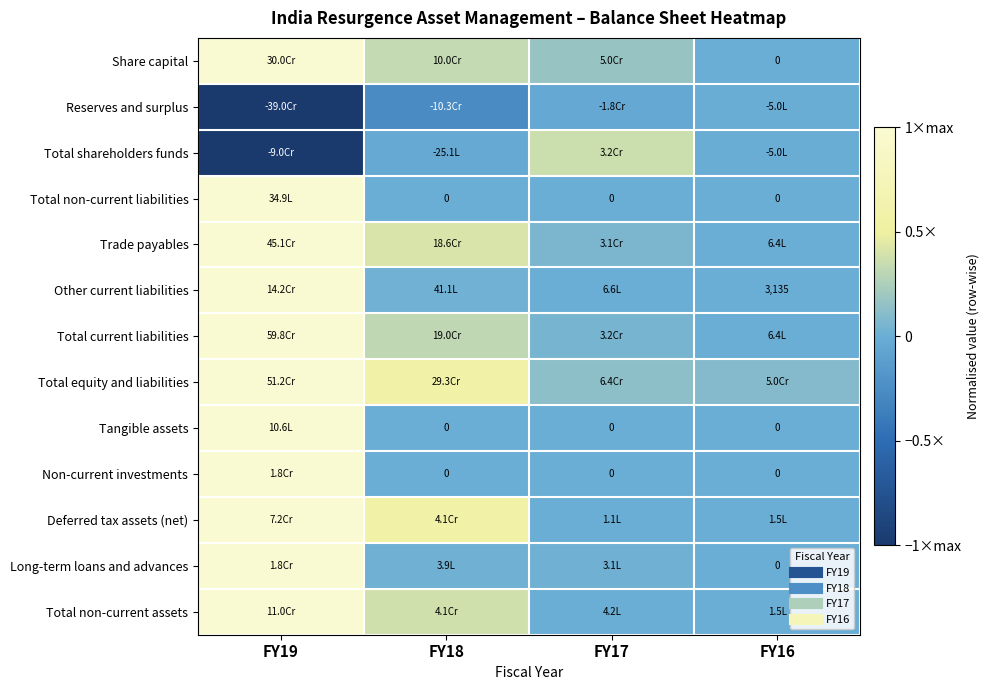

At which category is the sum across all series the highest?

FY19